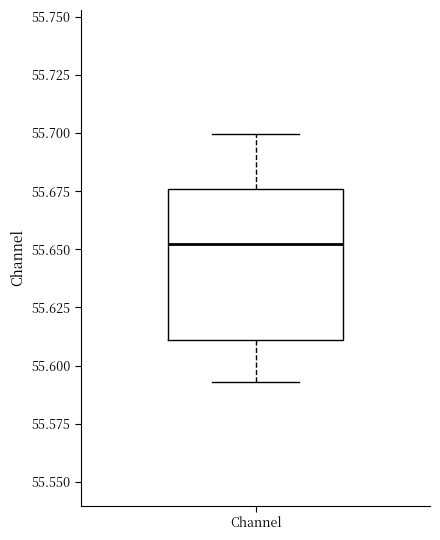

Read this box plot against the y-axis: the position of the median line, the range covered by the box, and the ends of both whiskers. The values are not printed on the chart, so give them approximately, as read against the axis.

median 55.650, box 55.610 to 55.675, whiskers 55.595 to 55.700